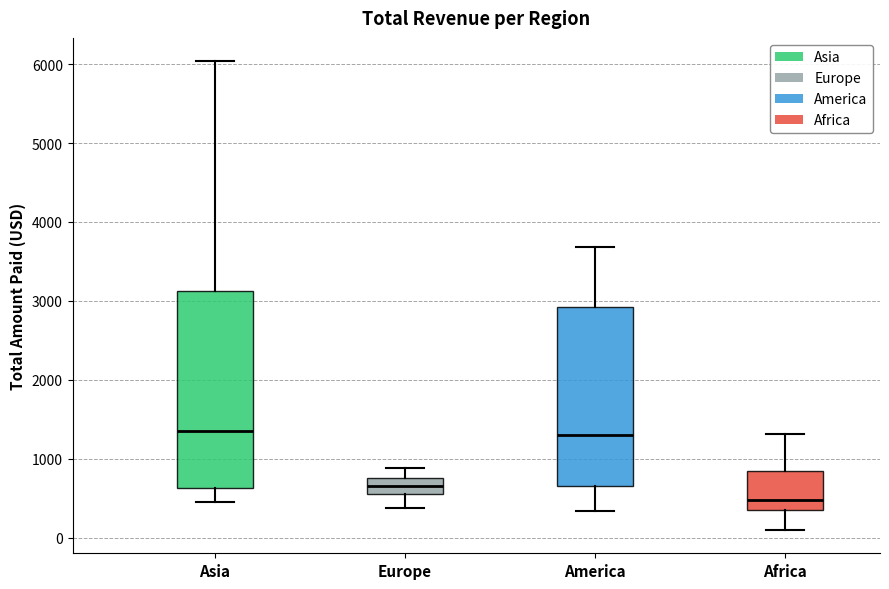

Comparing the boxes themselves (not the whiskers), which one is the tallest?

Asia